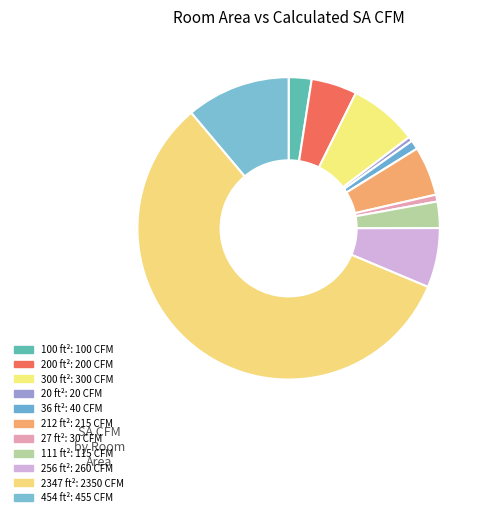

Does 20 ft² represent more than half of the total?

No